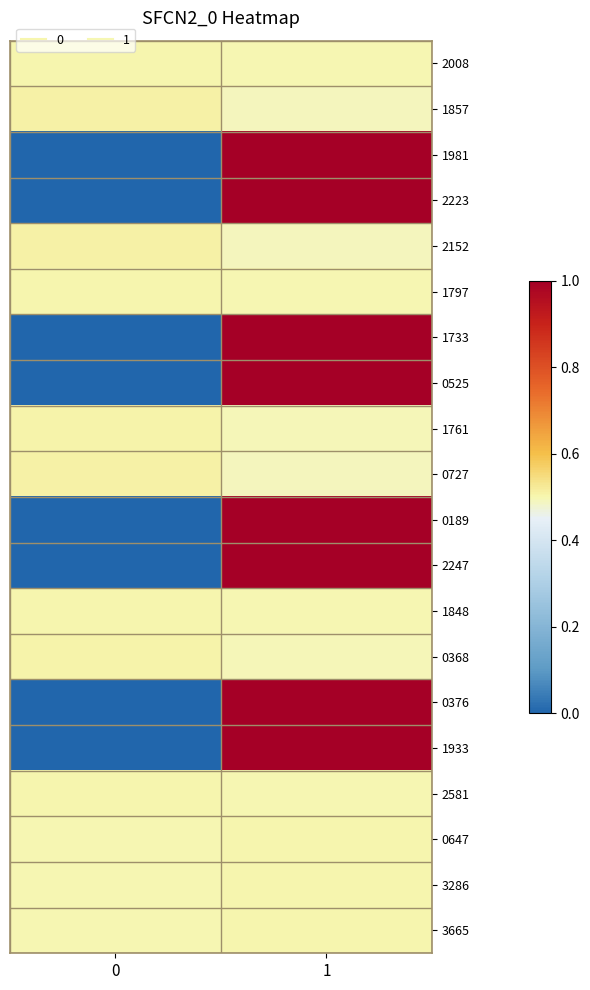

At which category is the sum across all series the highest?

1